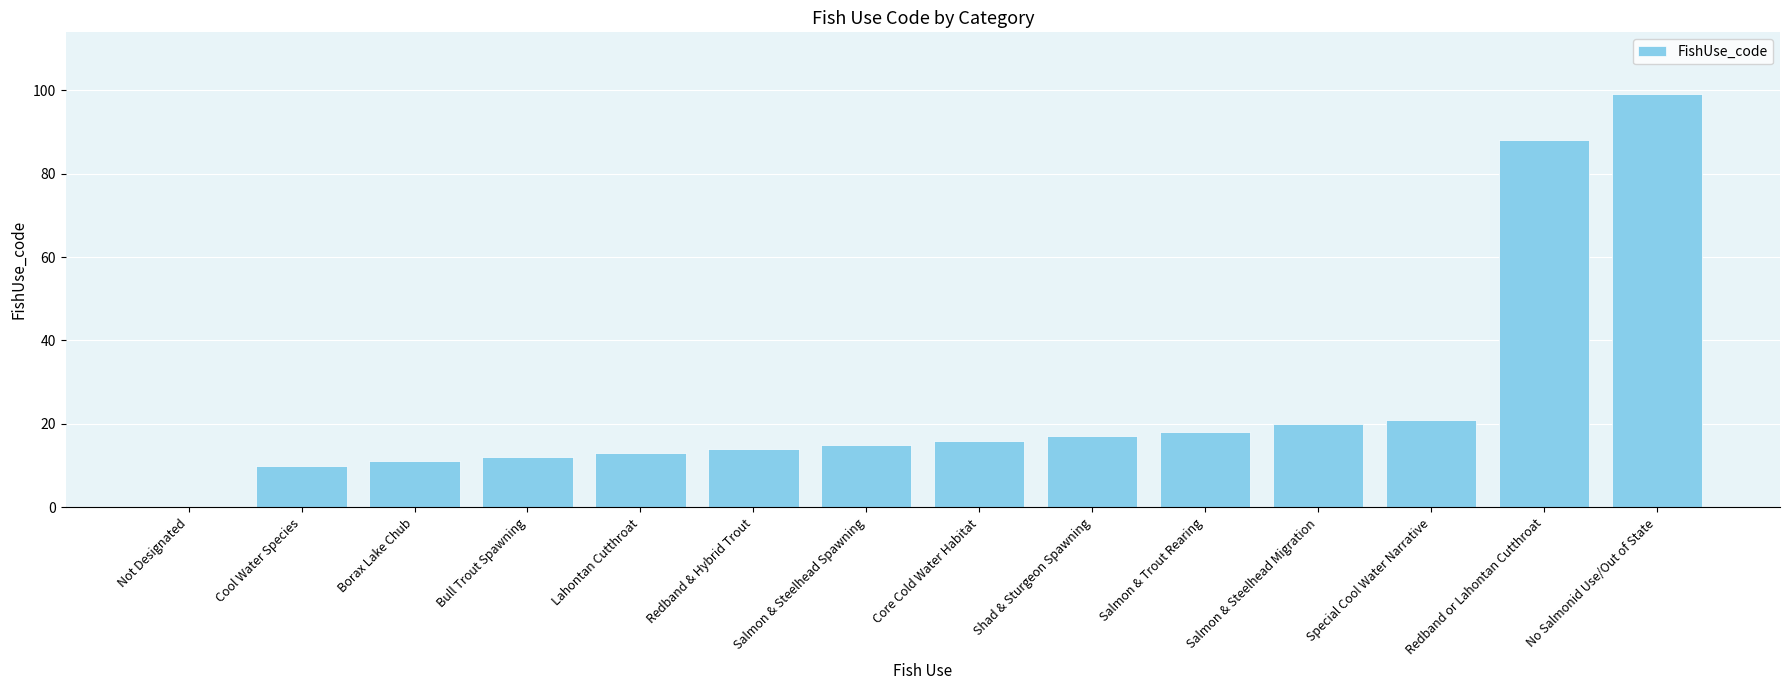

Between Special Cool Water Narrative and Shad & Sturgeon Spawning, which is larger?

Special Cool Water Narrative